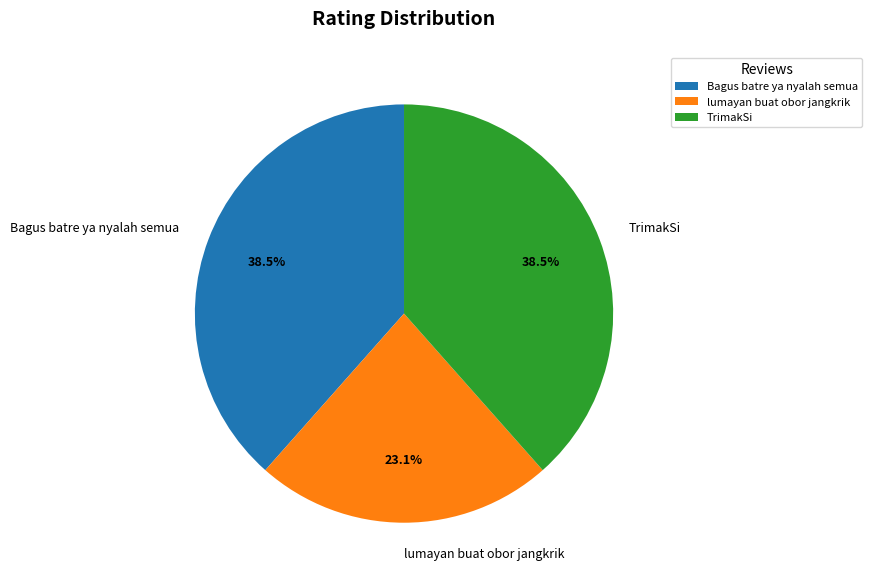

To the nearest percent, what is the difference between the largest and smallest slice percentages?

15%